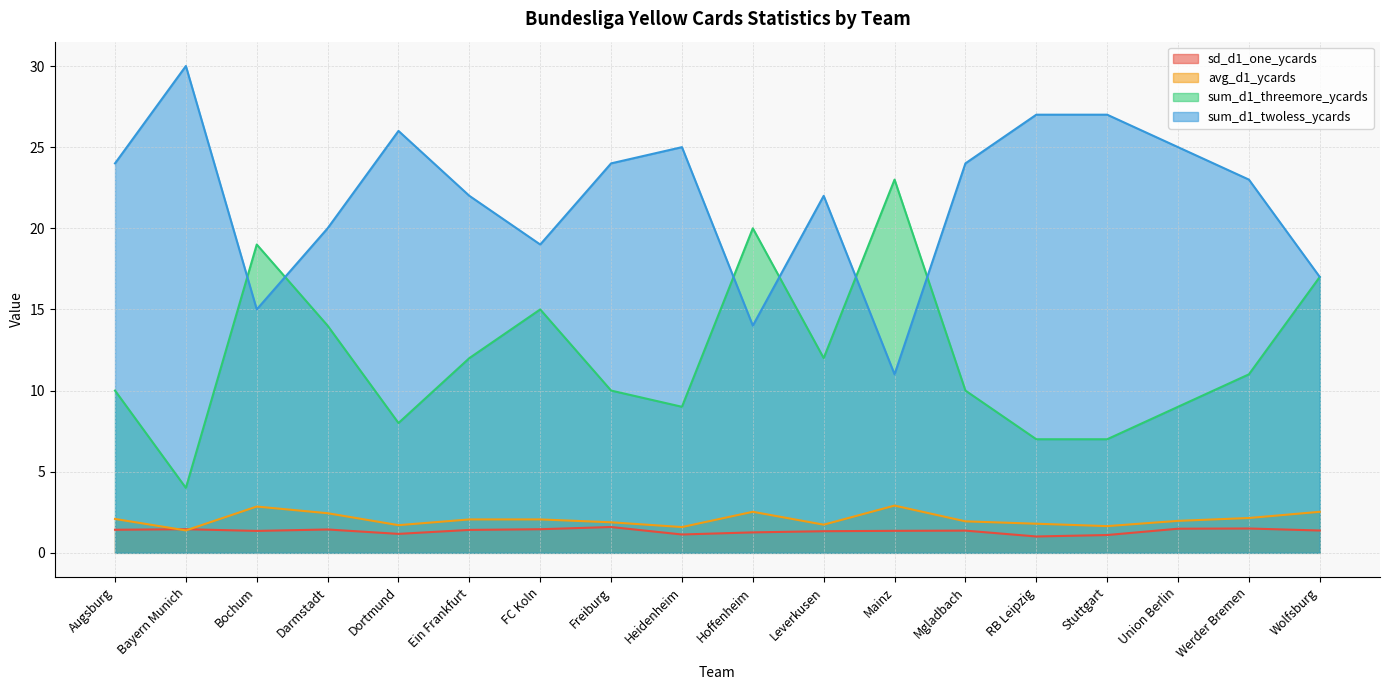

What is the approximate value of avg_d1_ycards at Hoffenheim?

2.5